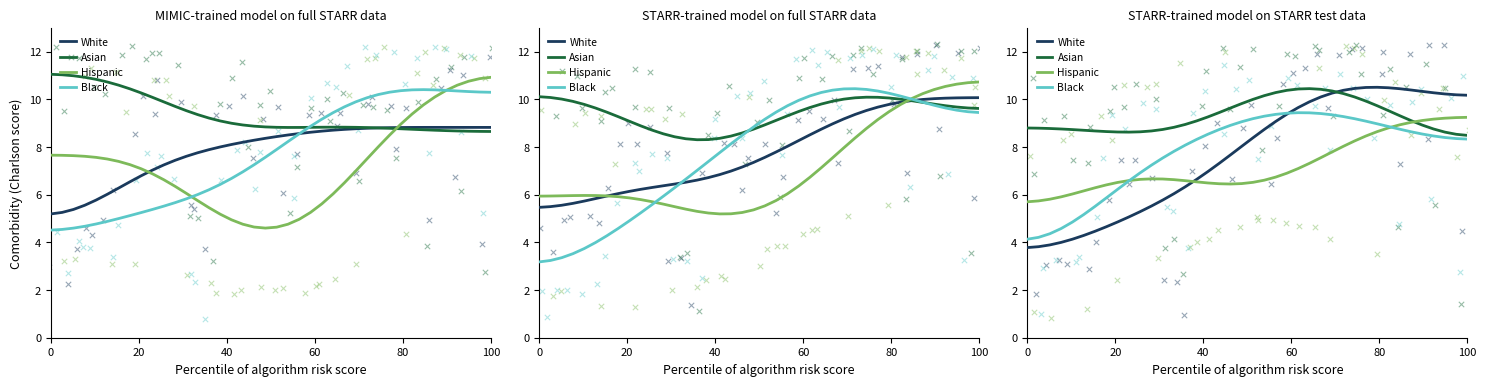

At how many categories does at least one series exceed 7?

40